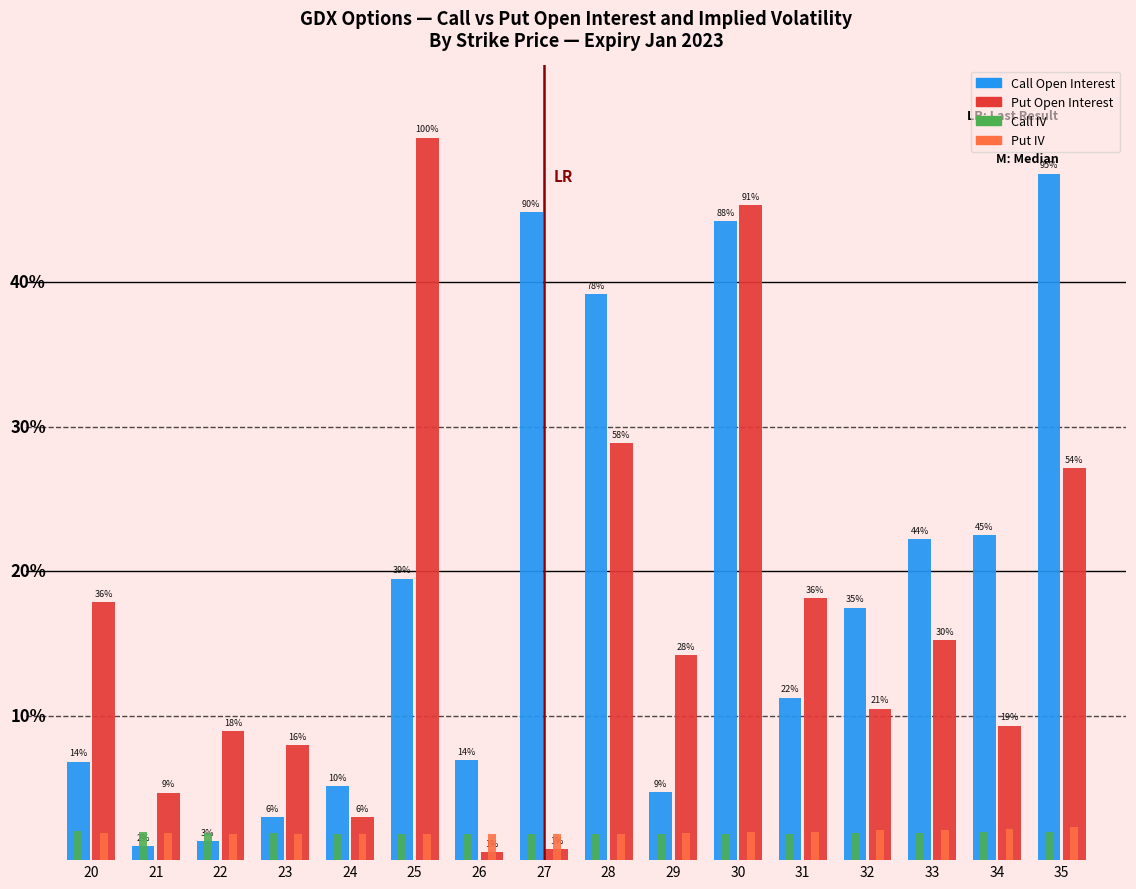

Which label corresponds to the largest value in the chart?

25